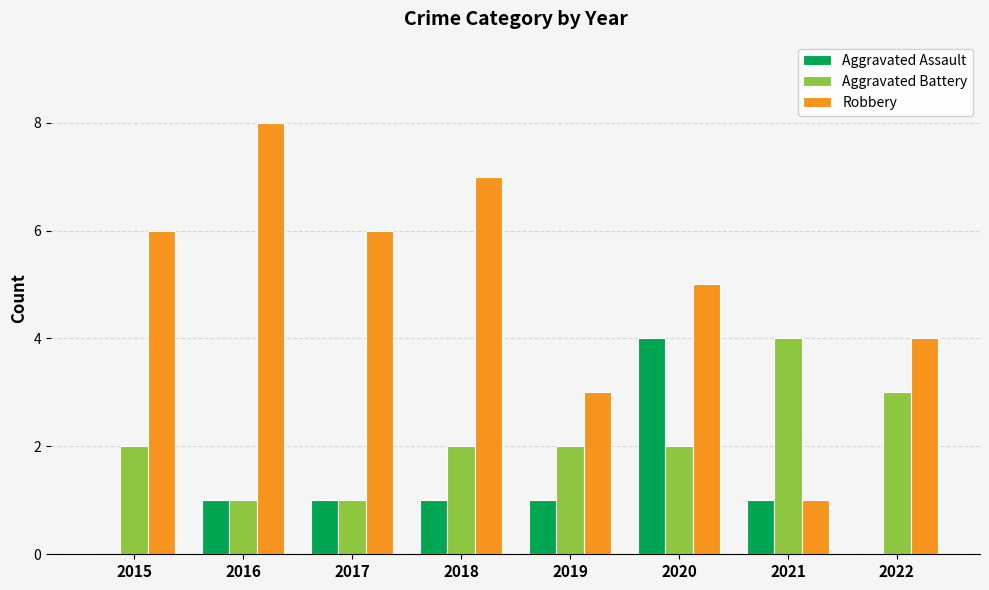

How many data points does each series have?

8